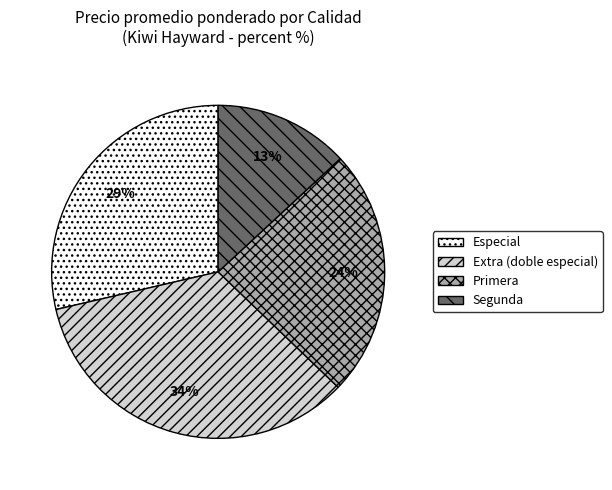

Is there any slice that represents more than half of the pie?

No